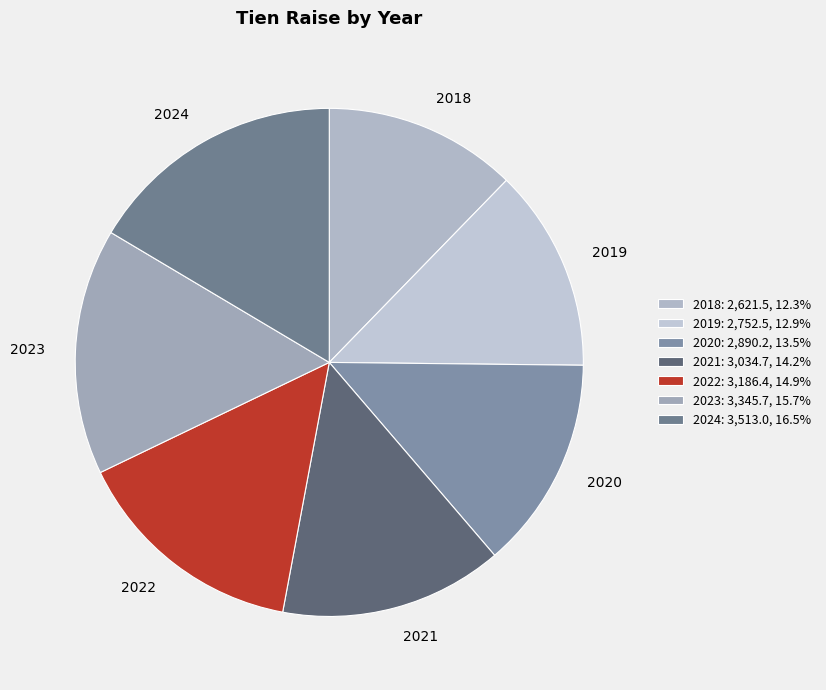

Which slice is the largest?

2024